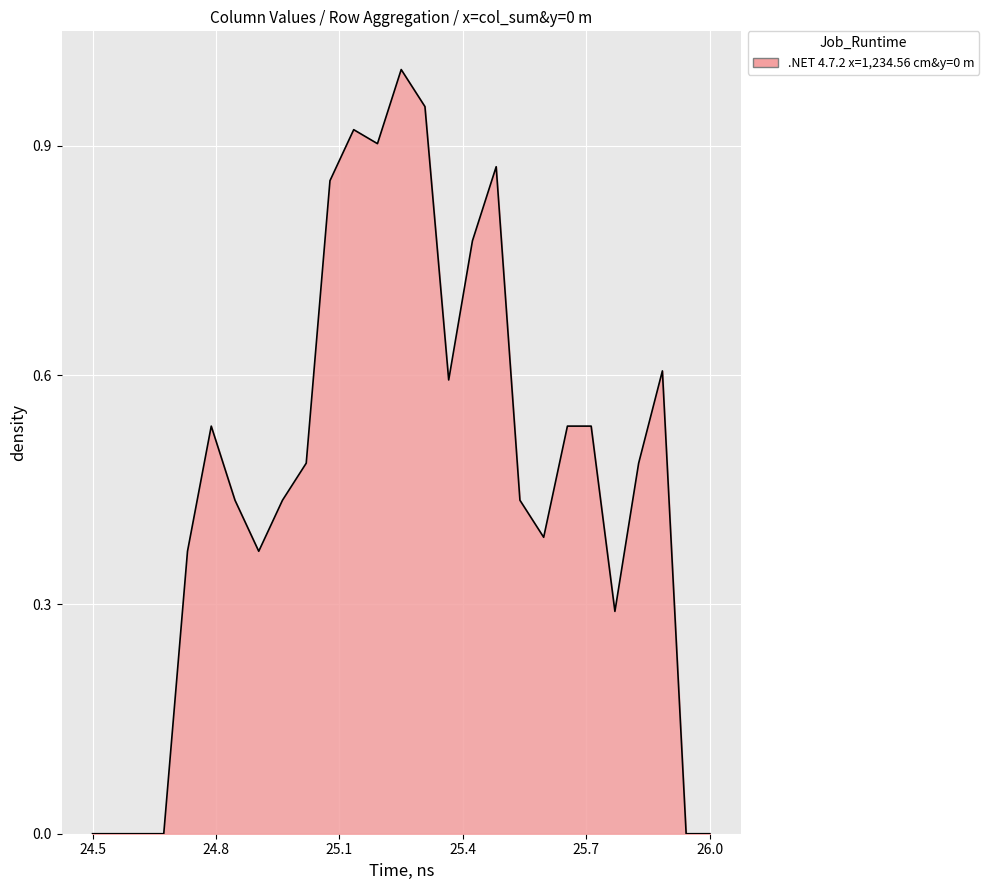

Is this an area chart (filled region under the line)?

Yes